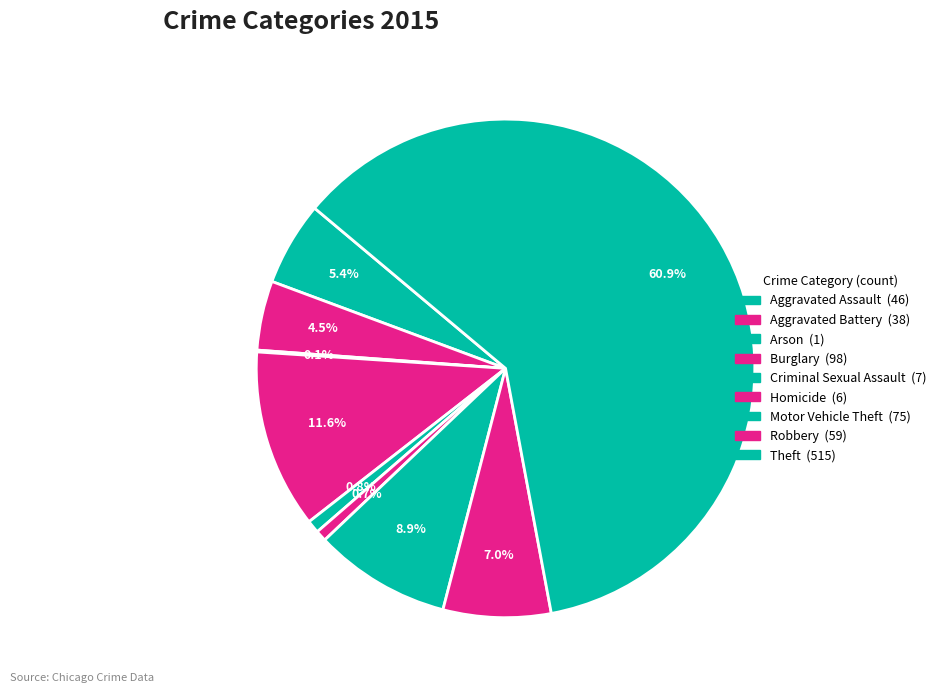

To the nearest percent, what is the difference between the Arson and Burglary slice percentages?

11%